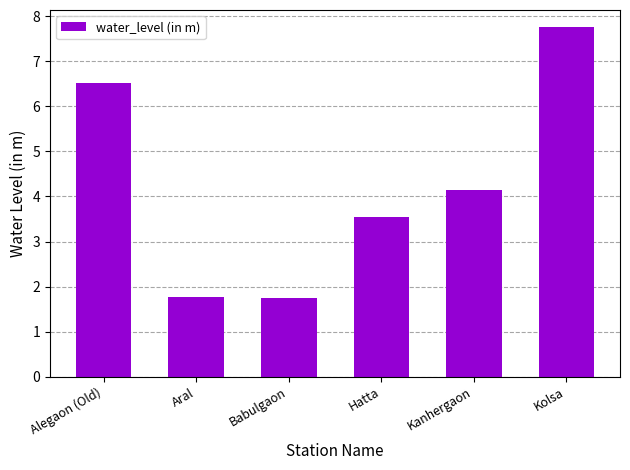

The chart shows a value of 3.5 at Hatta. True or false?

True